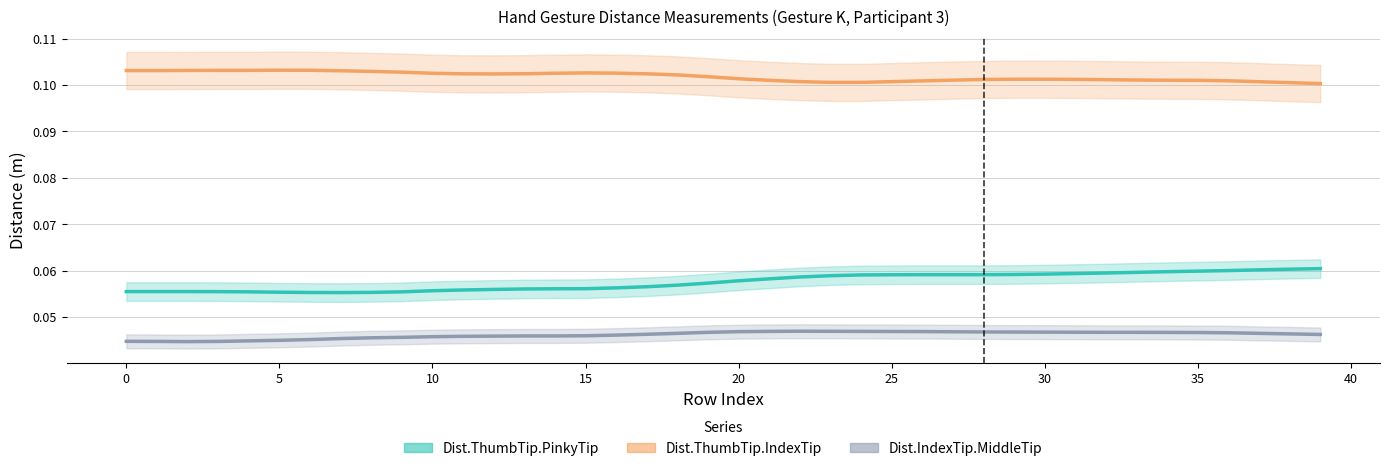

Between 16 and 31, which series saw the biggest shift?

Dist.ThumbTip.PinkyTip